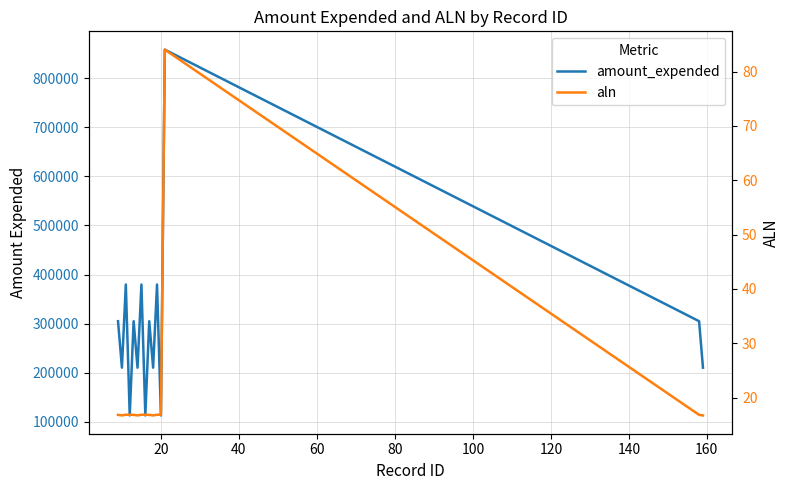

What is the maximum value for aln?

84.0